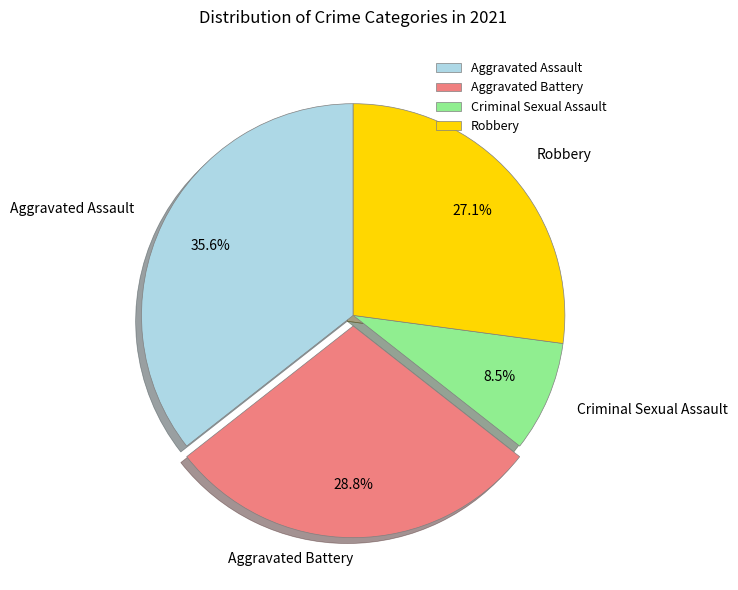

Rank the categories by value from lowest to highest.

Criminal Sexual Assault, Robbery, Aggravated Battery, Aggravated Assault